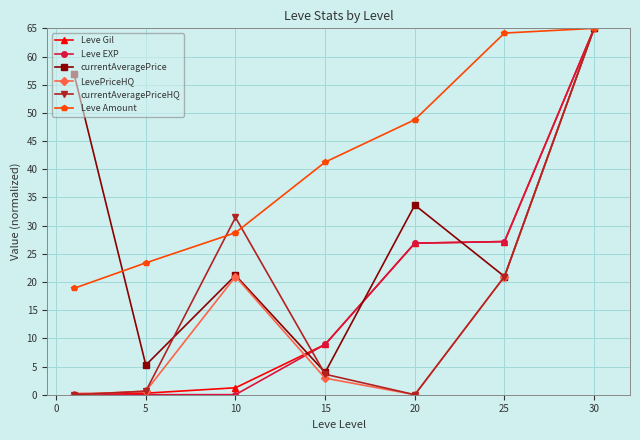

What is the average value of the currentAveragePriceHQ series?

17.4